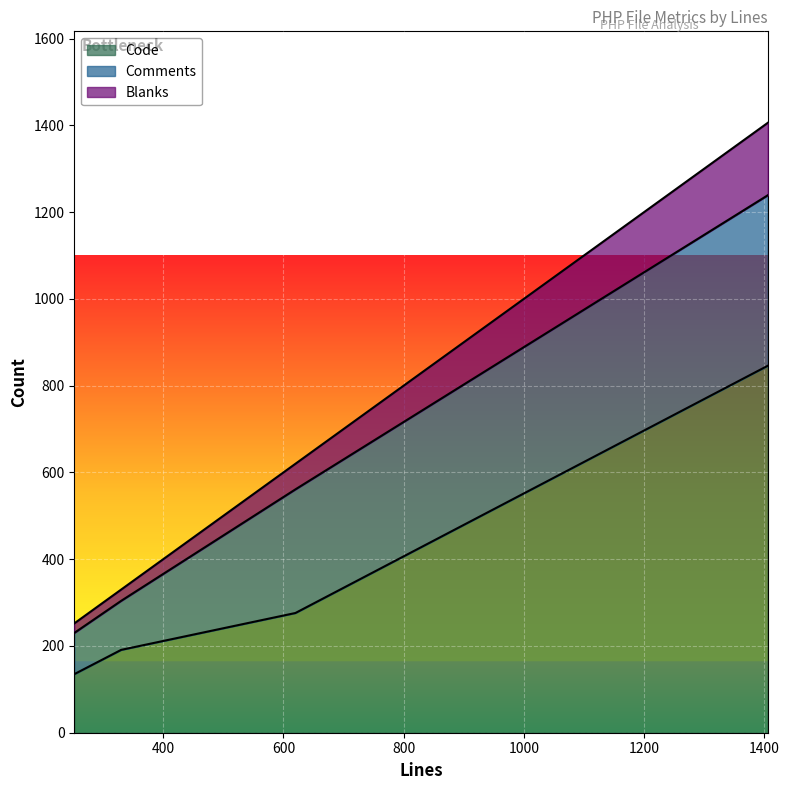

What is the highest value of the Code series?

846